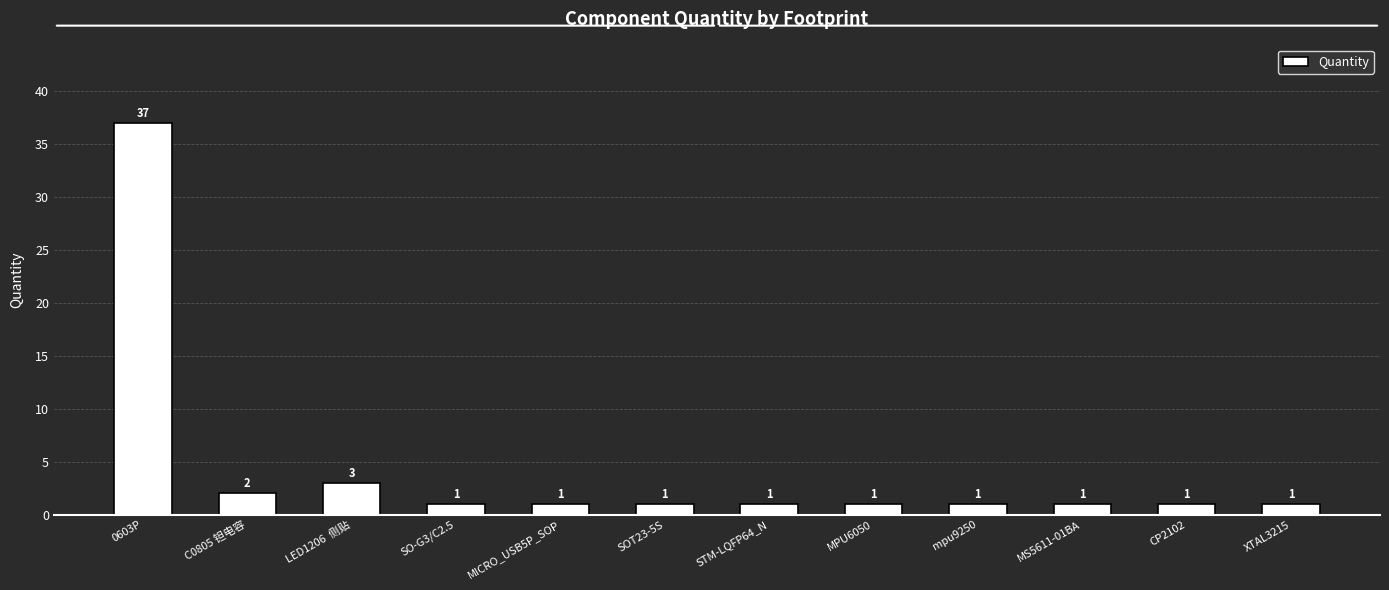

What is the sum of the values at CP2102 and C0805 钽电容?

3